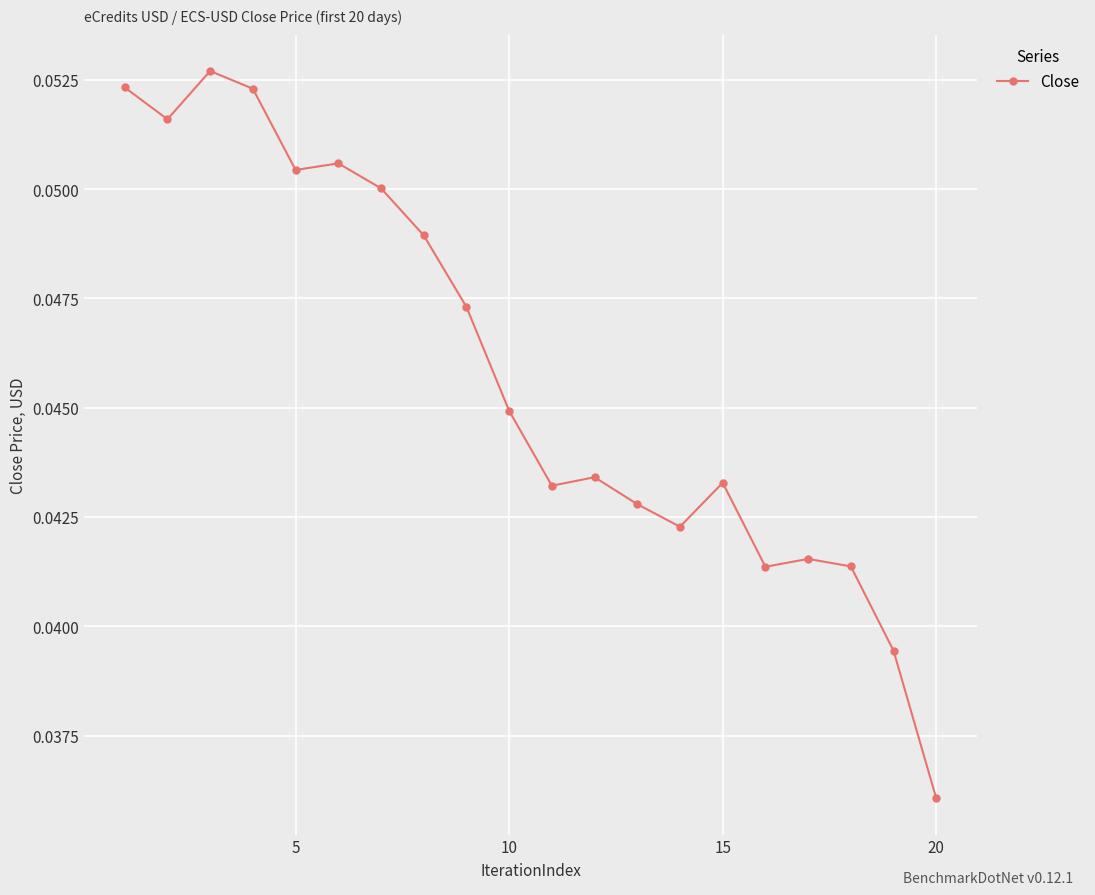

What is the sum of all values?

0.9